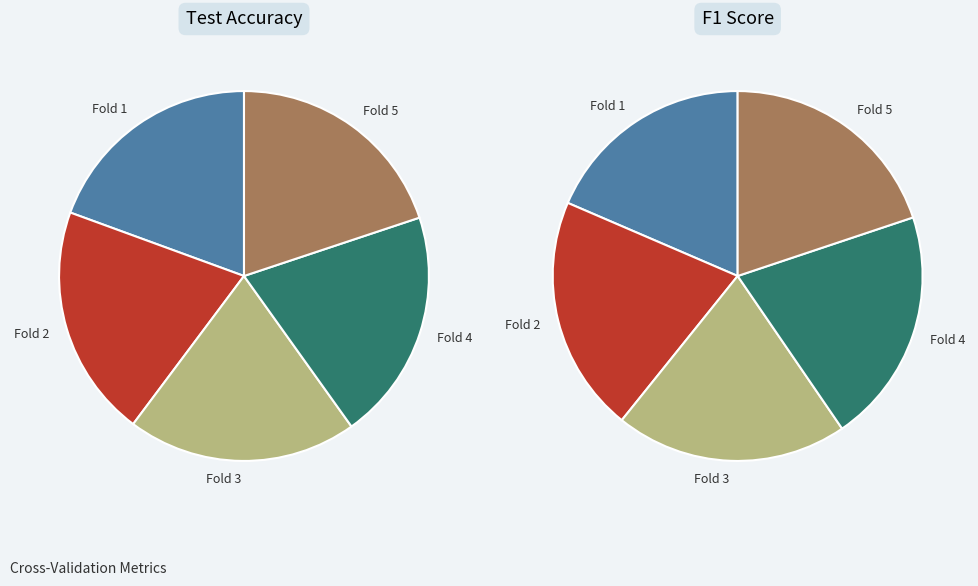

True or false: Fold 4 accounts for 14% of the total.

False